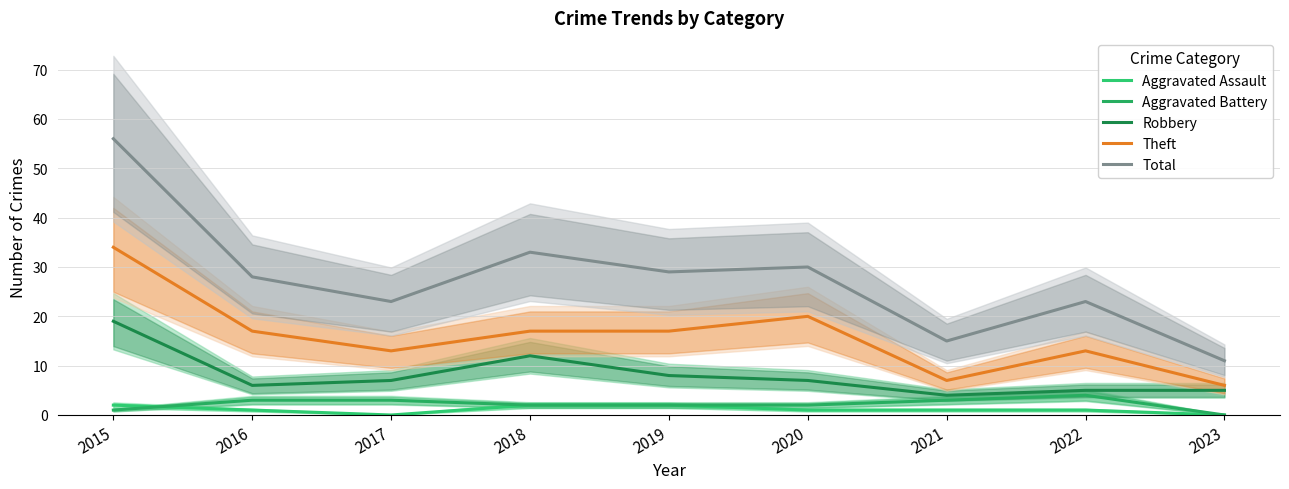

How many values in the Aggravated Battery series are below 2?

2